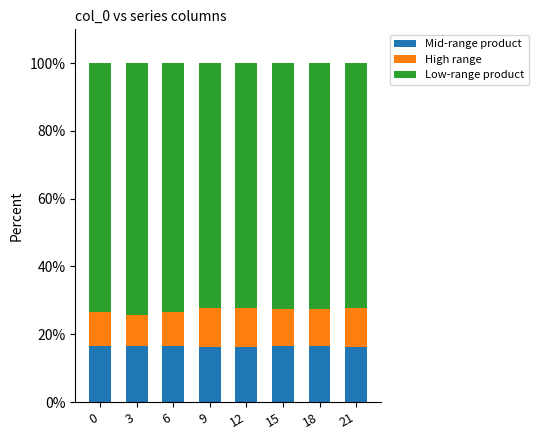

What is the average value of the Mid-range product series?

16.5